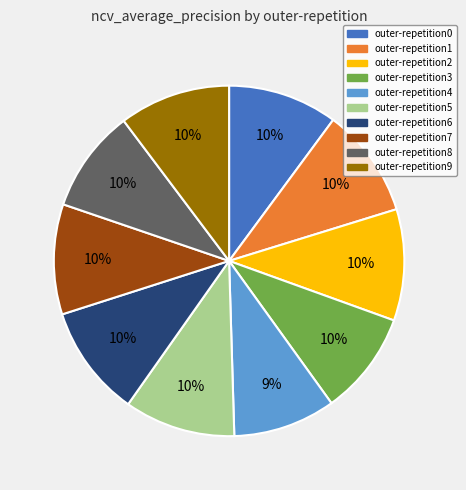

Does outer-repetition6 account for over 50% of the chart?

No